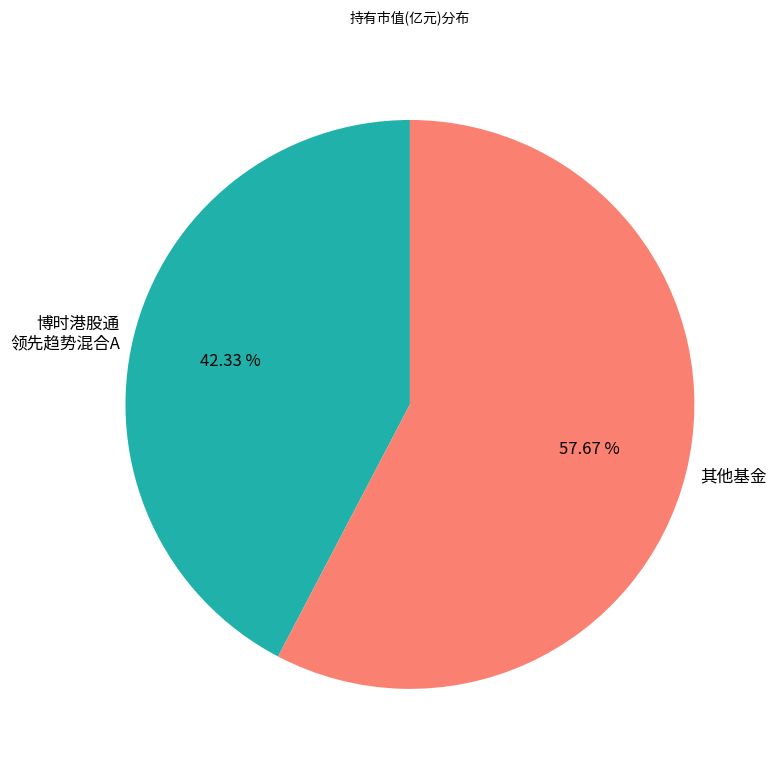

Which slice is the smallest?

博时港股通 领先趋势混合A